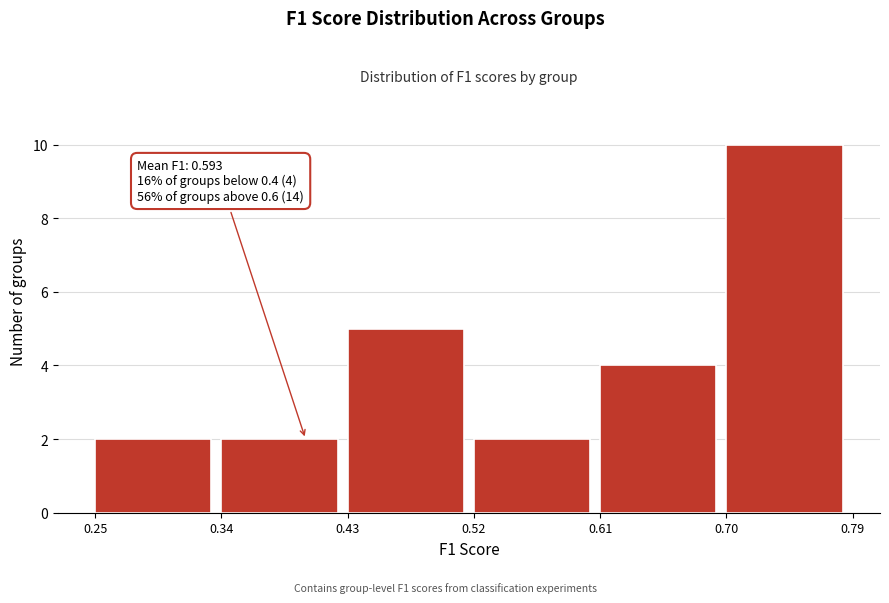

Over which range of the x-axis is the bar tallest?

0.70 to 0.79